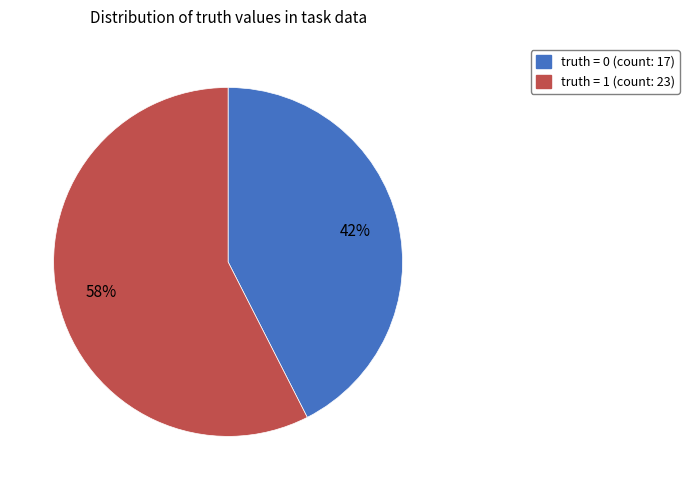

To the nearest percent, what is the average slice percentage?

50%